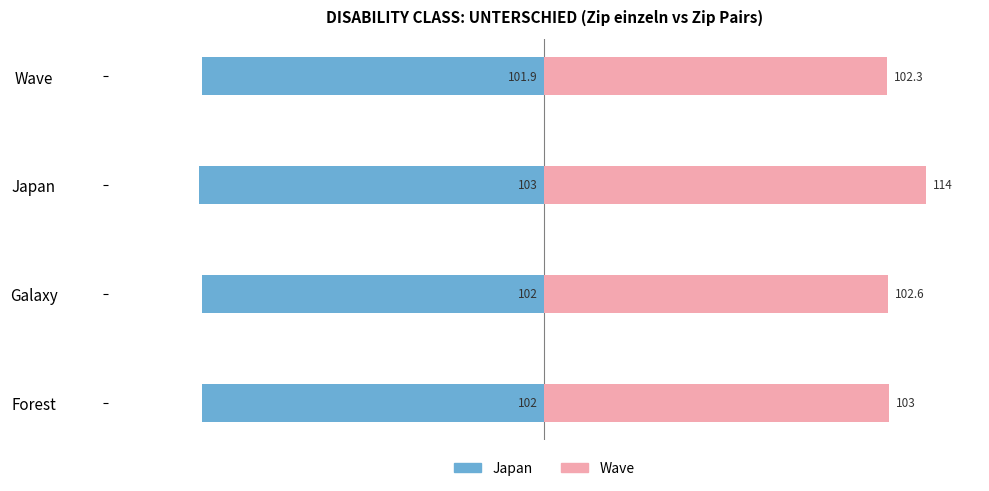

What is the minimum value shown in the chart?

-103.0